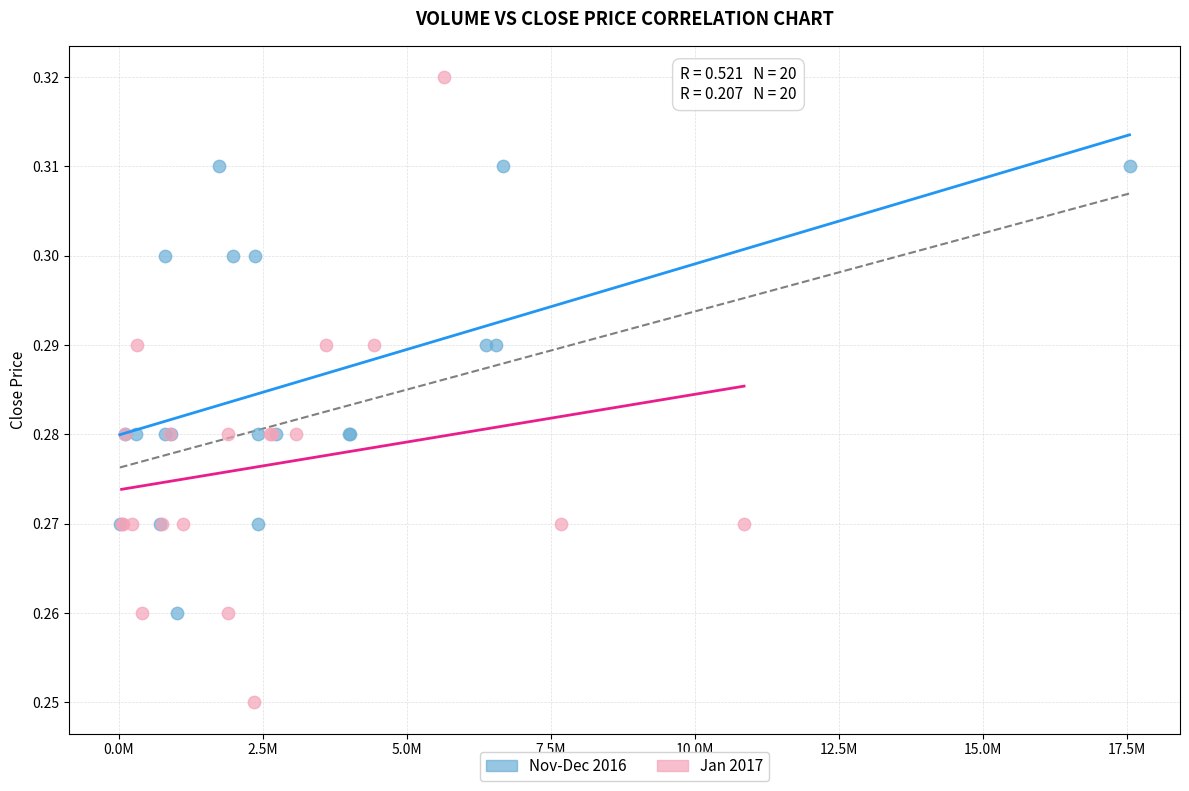

Which series has the widest spread of Y values?

Jan 2017